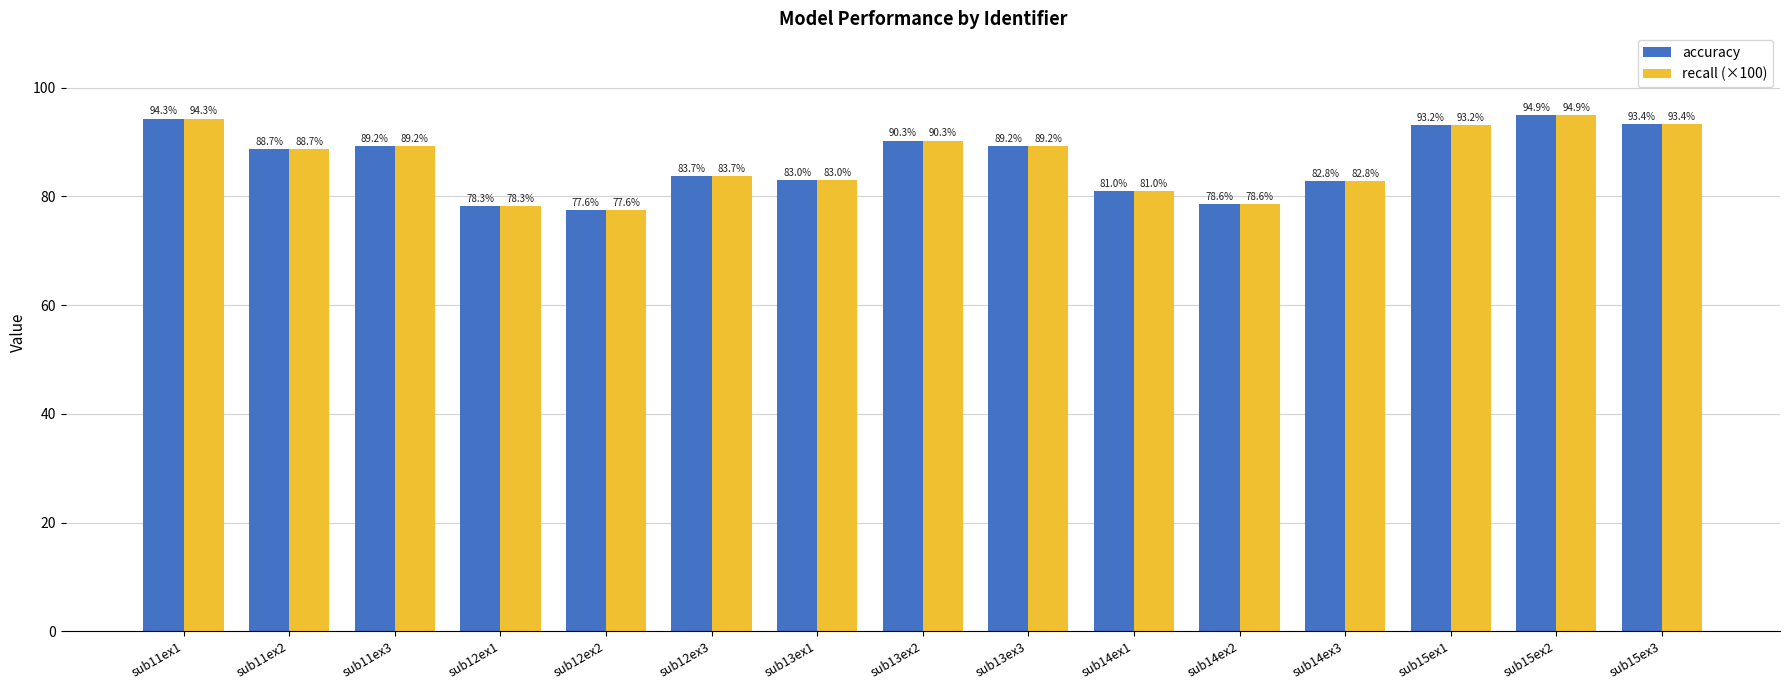

What is the maximum value for recall (×100)?

94.9